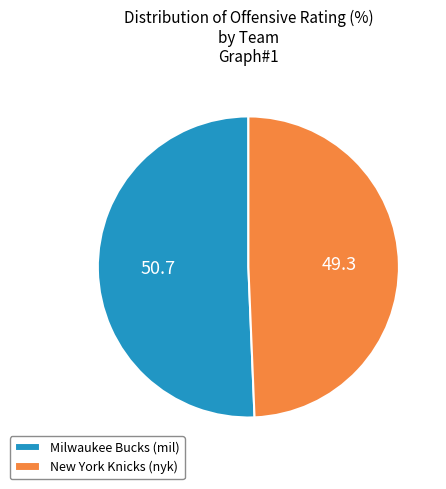

Which slice is the smallest?

New York Knicks (nyk)